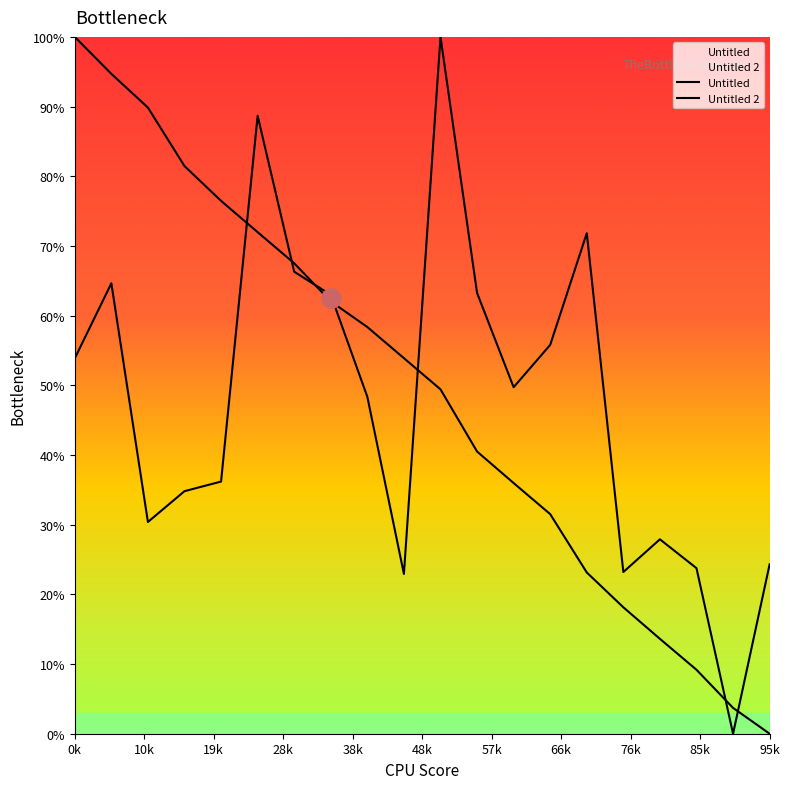

What is the sum of all Untitled 2 values?

948.9